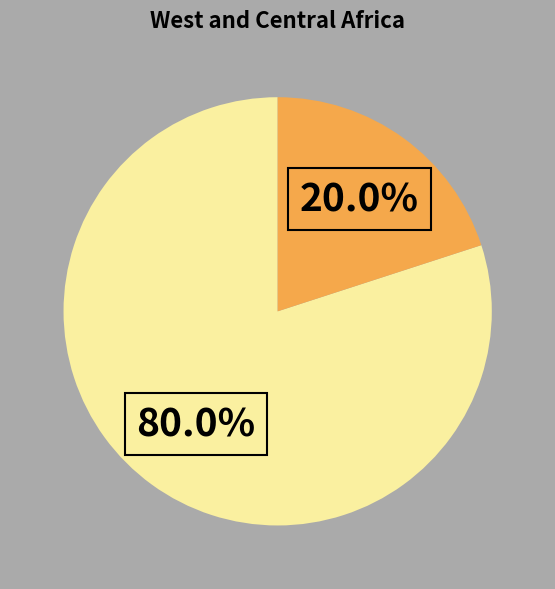

Is there a majority slice in this chart?

Yes